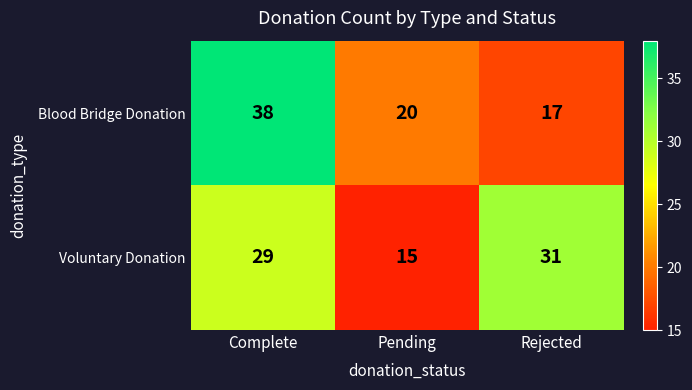

Which label corresponds to the smallest value in the chart?

Pending